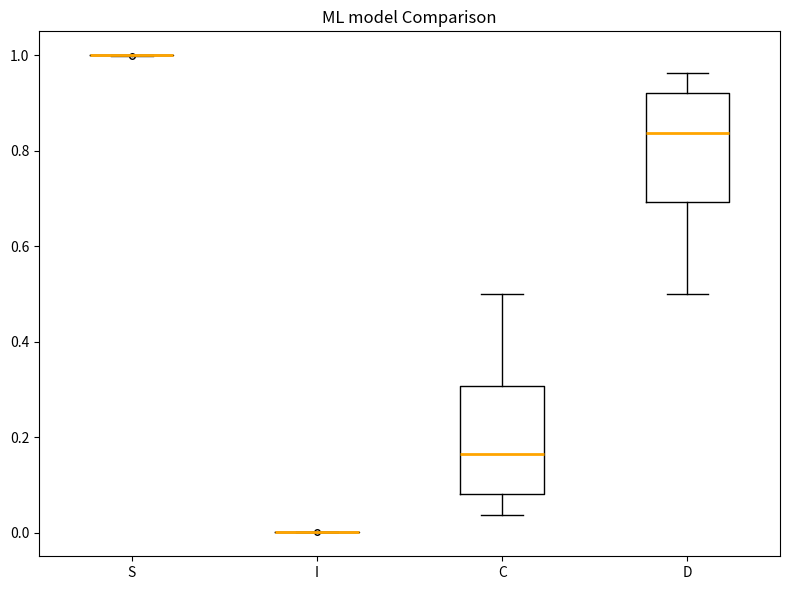

Reading left to right, transcribe this box plot: for each box, give where its median line is, the range the box spans, and where its two whiskers end, as read against the y-axis. The values are not printed on the chart, so give them approximately, as read against the axis.

S: box collapsed to a line at 1.00, whiskers 1.00 to 1.00
I: box collapsed to a line at 0.00, whiskers 0.00 to 0.00
C: median 0.16, box 0.08 to 0.30, whiskers 0.04 to 0.50
D: median 0.84, box 0.70 to 0.92, whiskers 0.50 to 0.96